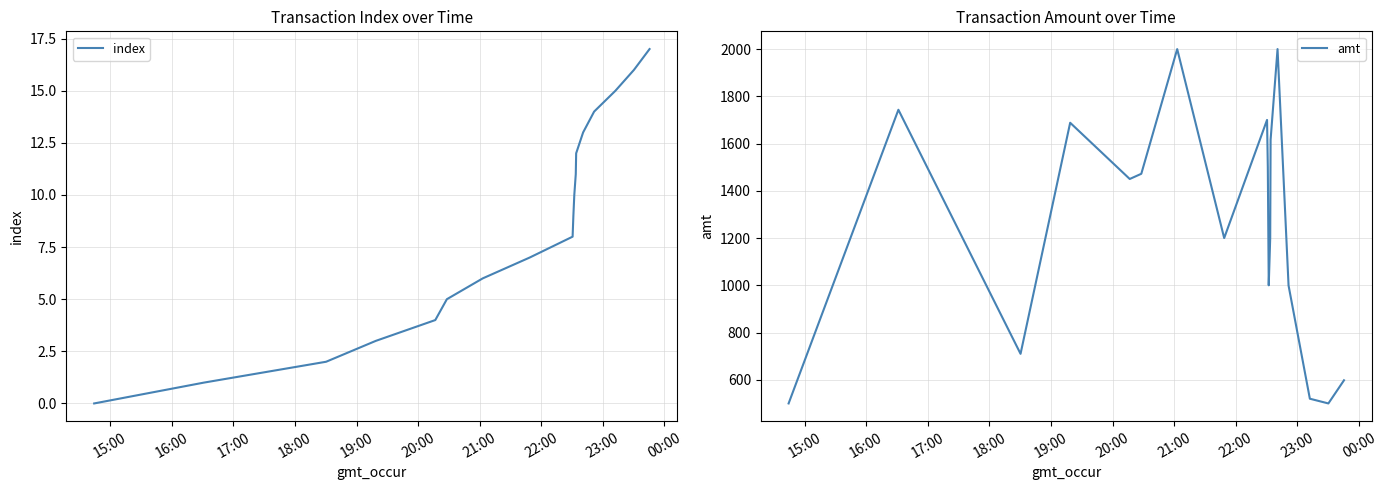

True or false: index and amt intersect in this chart.

False